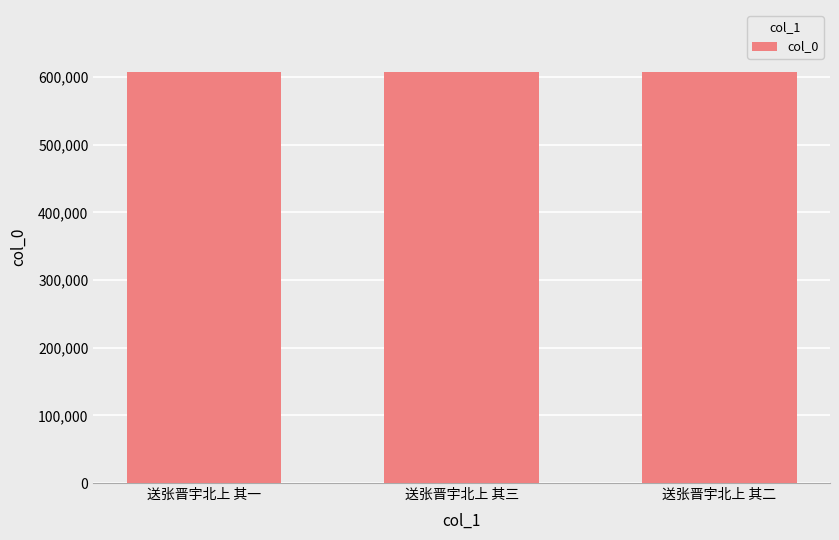

The value at 送张晋宇北上 其一 is 1060615. True or false?

False